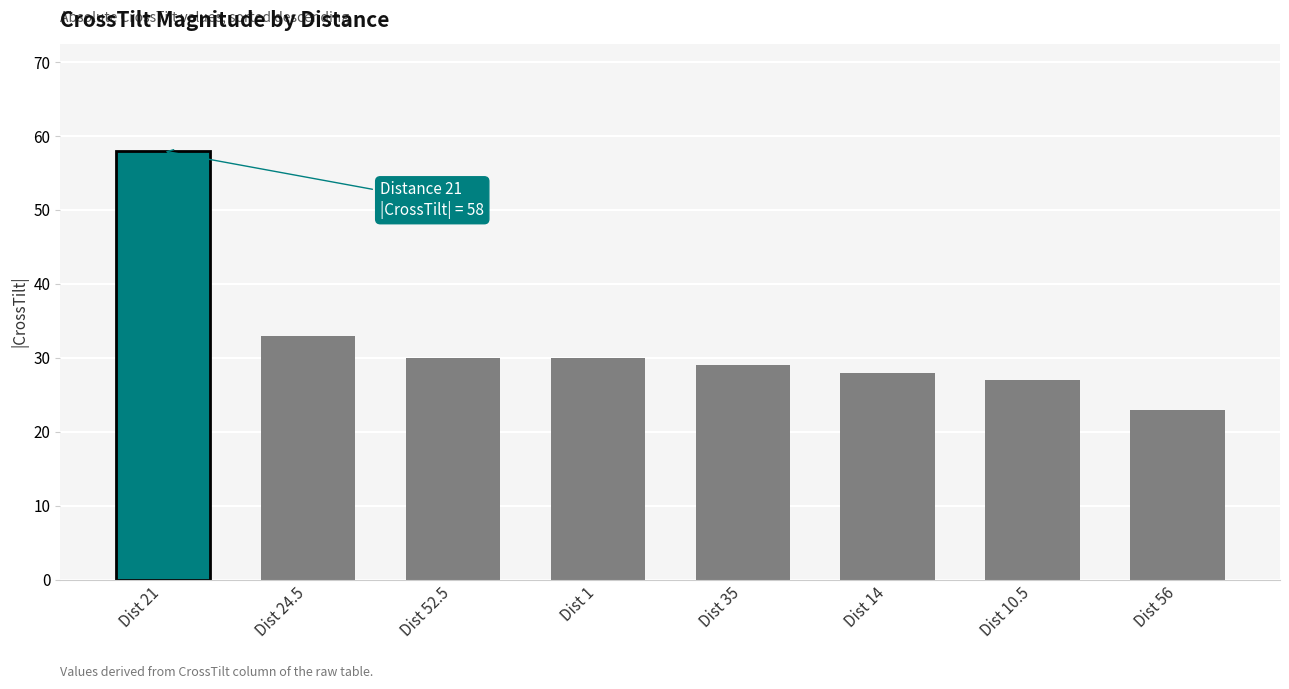

Which has a higher value, Dist 10.5 or Dist 35?

Dist 35